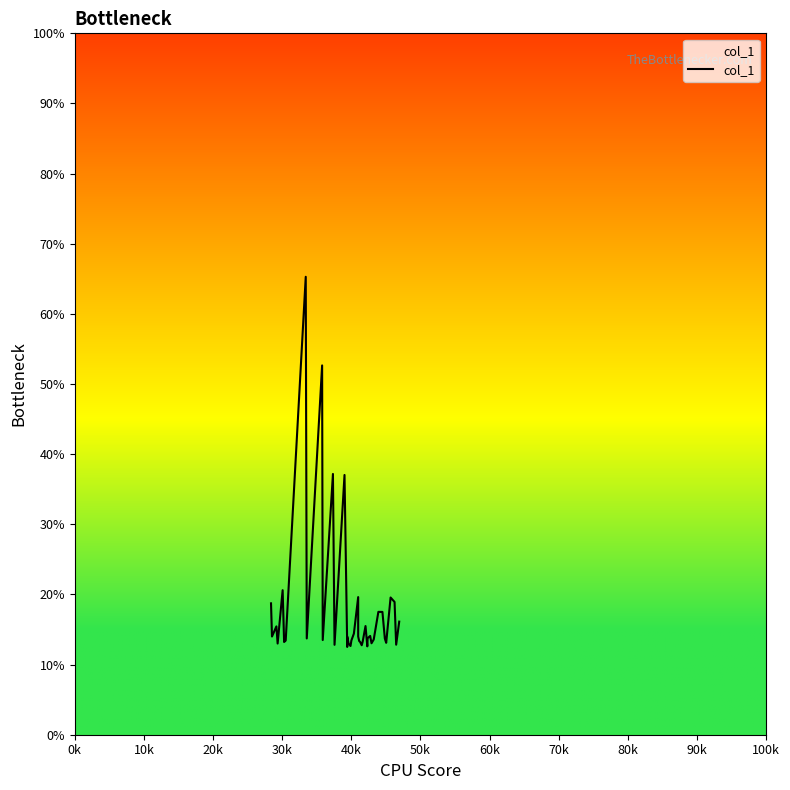

What is the difference between the maximum and minimum values?

52.8